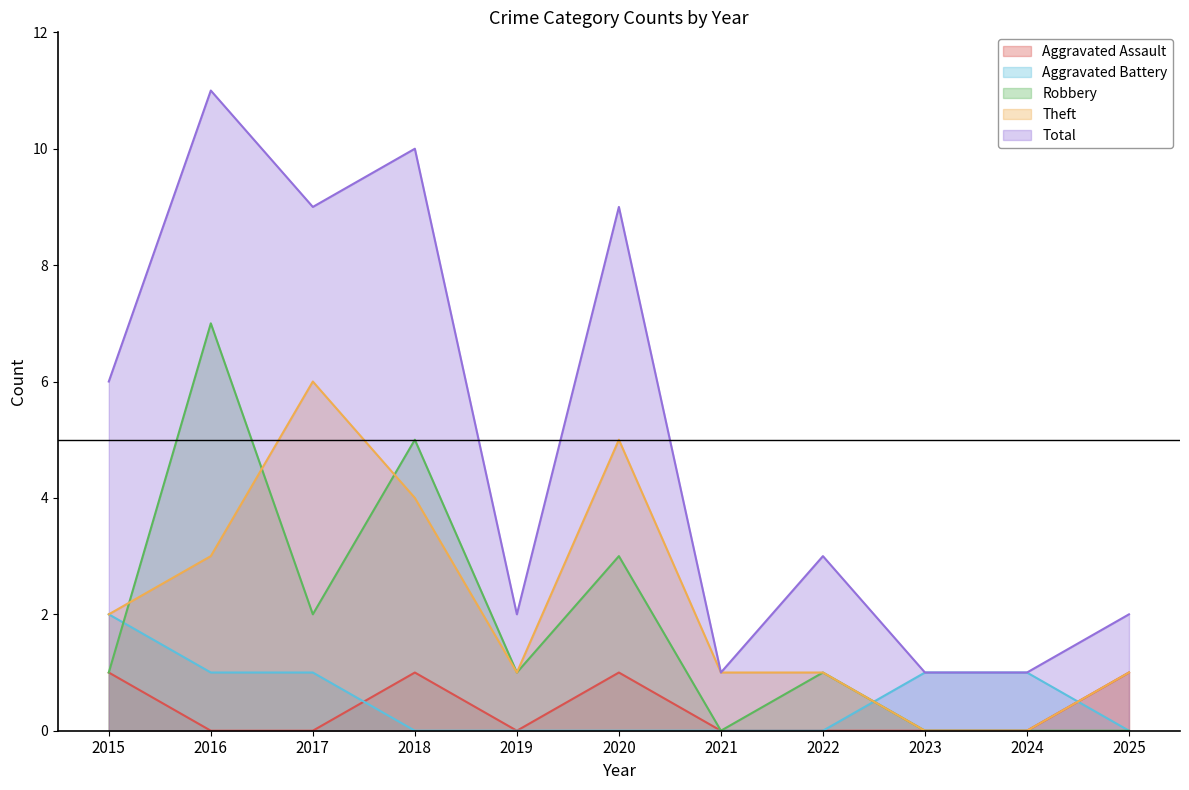

The Aggravated Battery series shows -1 at 2018. True or false?

False